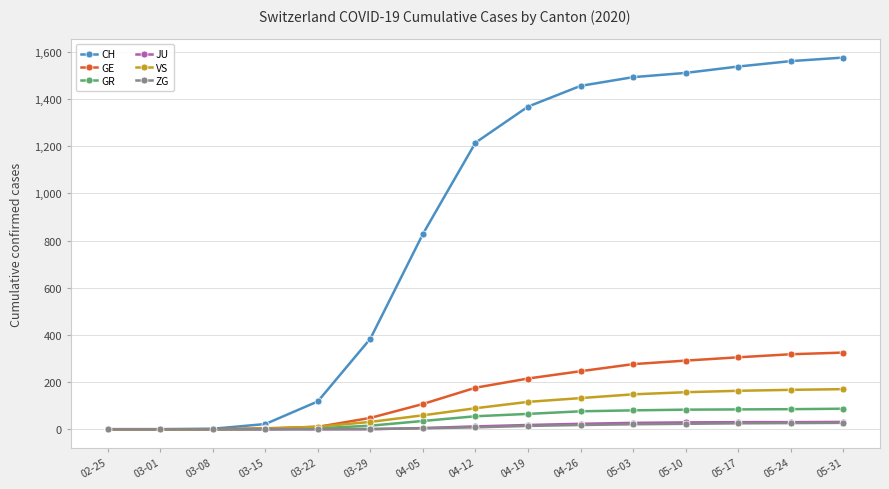

Which series has the widest spread of values?

CH